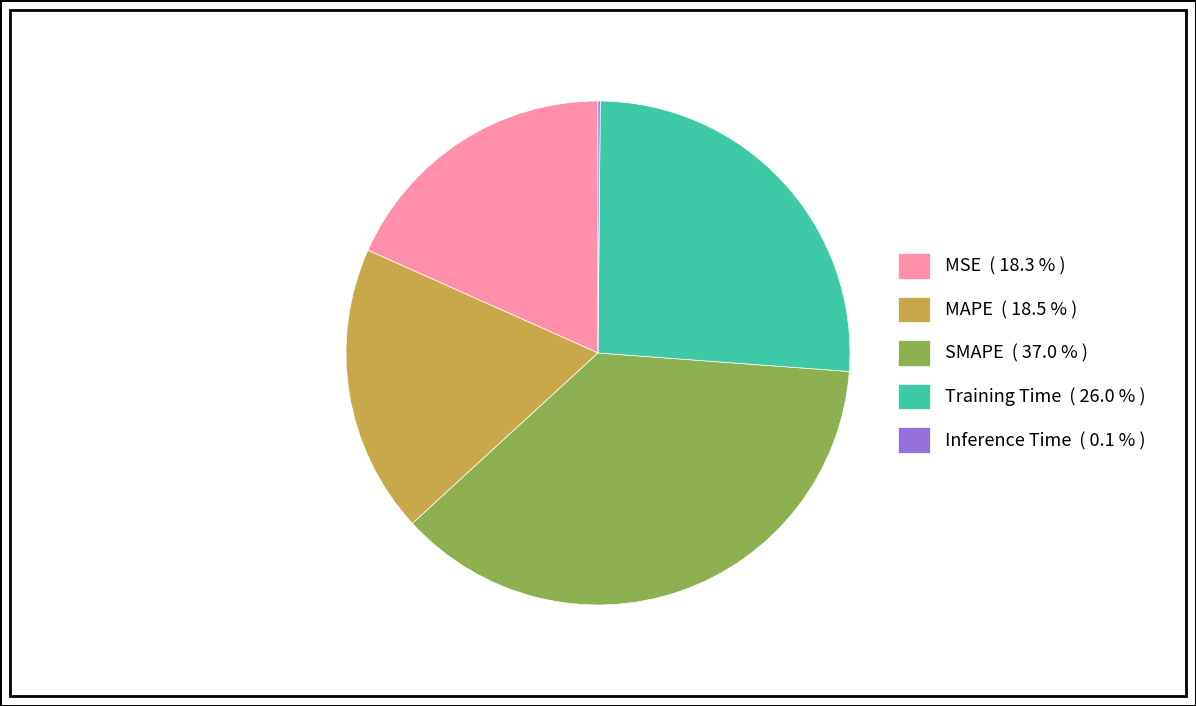

Is it true that Training Time is 26% of the pie?

True